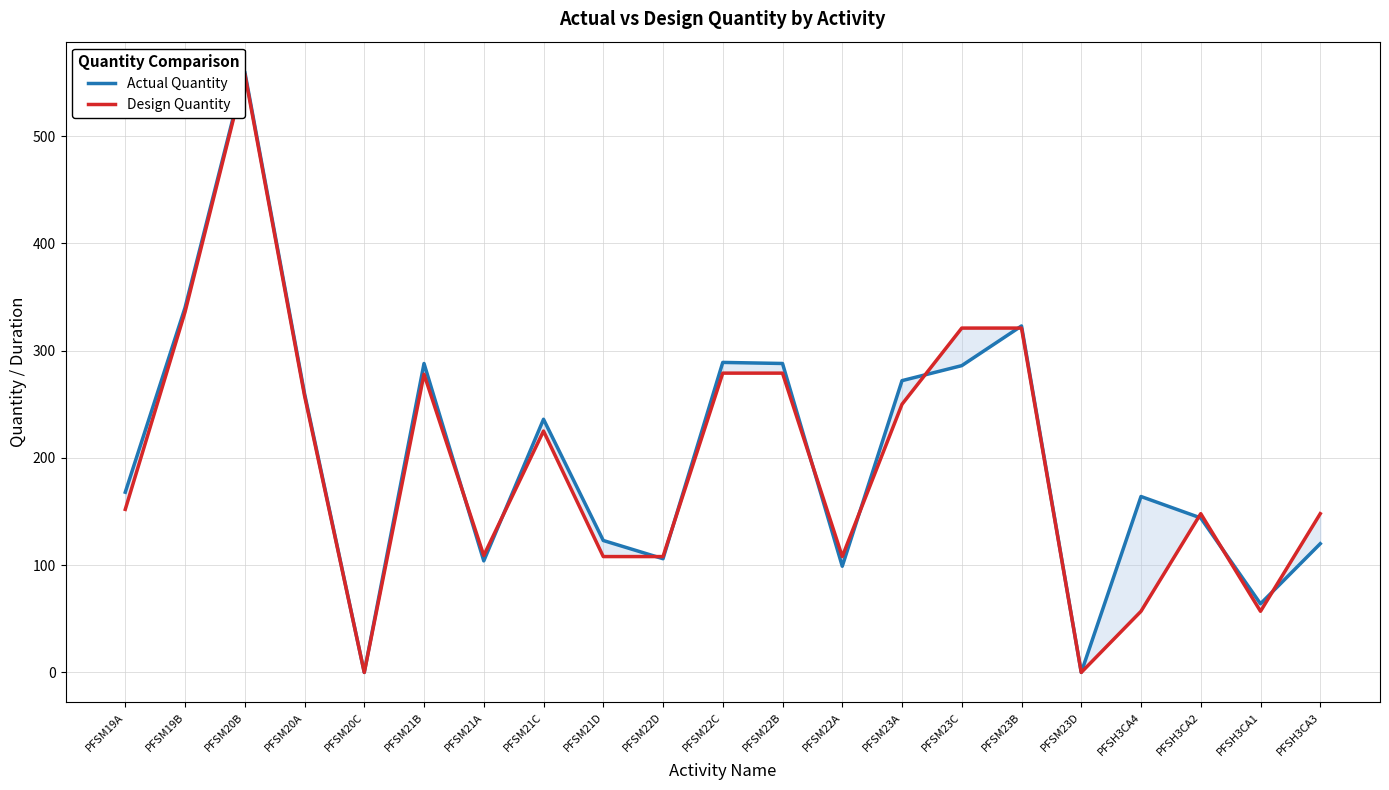

Where does the Design Quantity series first go above 152?

PFSM19B